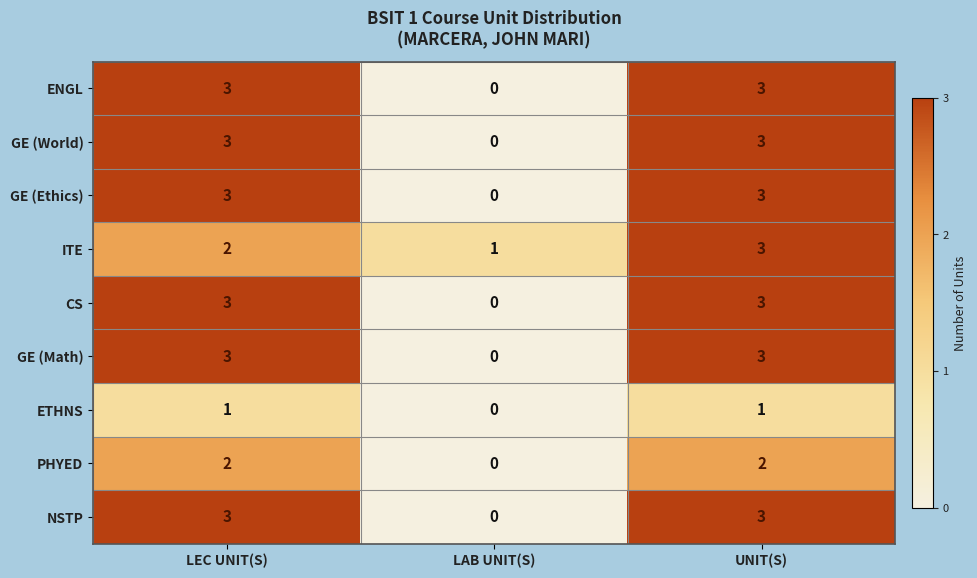

How many PHYED values are between 0 and 2?

3